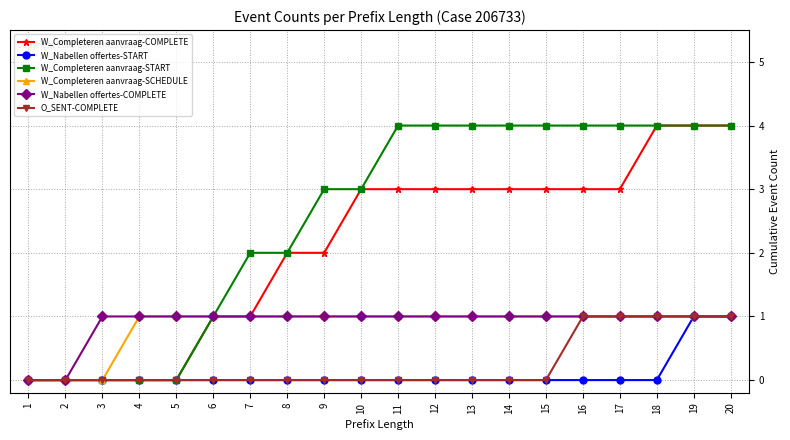

Is the value of W_Nabellen offertes-START at 1 greater than the value of W_Completeren aanvraag-COMPLETE at 8?

No